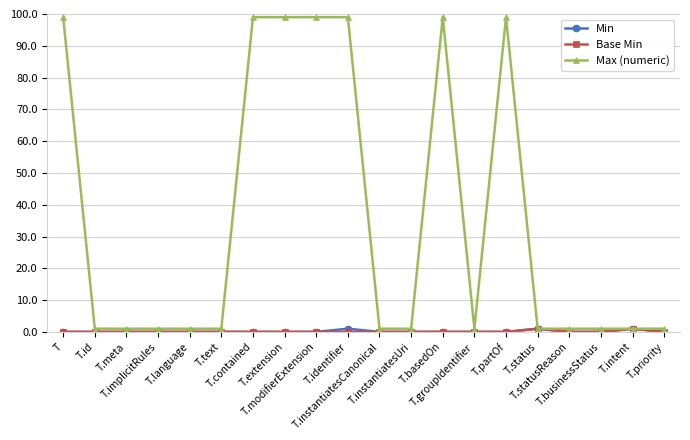

What is the label of the 15th point from the right?

T.text